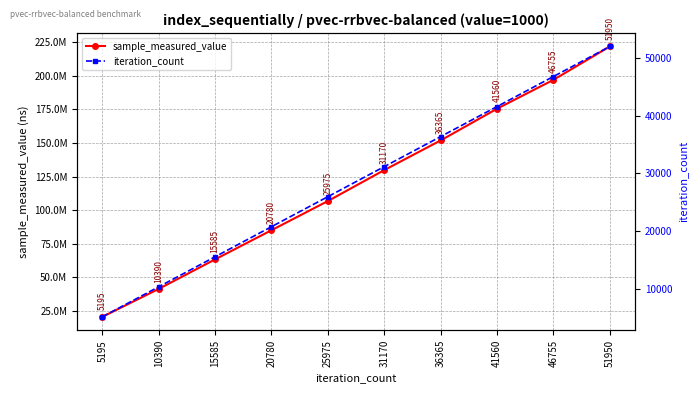

The sample_measured_value series shows 53873871 at 25975. True or false?

False